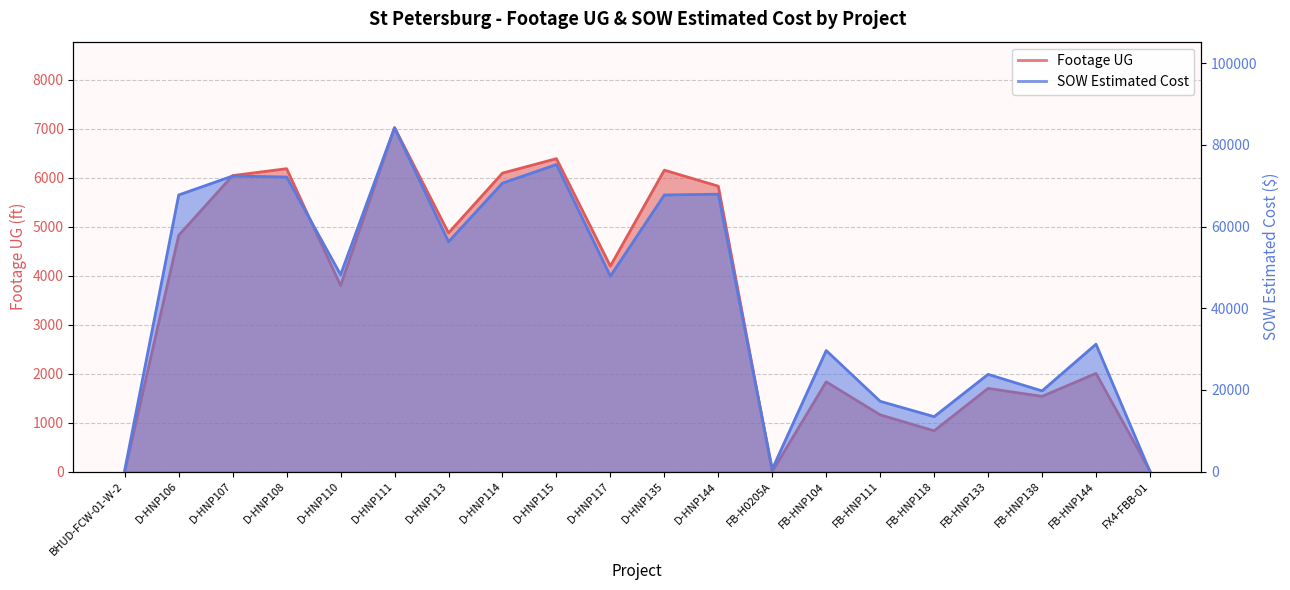

Reading right to left, transcribe all the data shown in this chart.

Footage UG: FX4-FBB-01=11.0	FB-HNP144=2003.0	FB-HNP138=1534.0	FB-HNP133=1697.0	FB-HNP118=831.0	FB-HNP111=1157.0	FB-HNP104=1831.0	FB-H0205A=0.0	D-HNP144=5825.0	D-HNP135=6152.0	D-HNP117=4194.0	D-HNP115=6387.0	D-HNP114=6092.0	D-HNP113=4870.0	D-HNP111=7020.0	D-HNP110=3796.0	D-HNP108=6182.0	D-HNP107=6041.0	D-HNP106=4822.0	BHUD-FCW-01-W-2=0.0
SOW Estimated Cost: FX4-FBB-01=0.0	FB-HNP144=31186.2	FB-HNP138=19745.2	FB-HNP133=23800.2	FB-HNP118=13442.4	FB-HNP111=17203.5	FB-HNP104=29634.2	FB-H0205A=582.0	D-HNP144=67925.0	D-HNP135=67735.5	D-HNP117=47849.0	D-HNP115=75191.5	D-HNP114=70635.0	D-HNP113=56262.5	D-HNP111=84226.5	D-HNP110=48215.5	D-HNP108=72131.5	D-HNP107=72382.5	D-HNP106=67734.5	BHUD-FCW-01-W-2=388.0